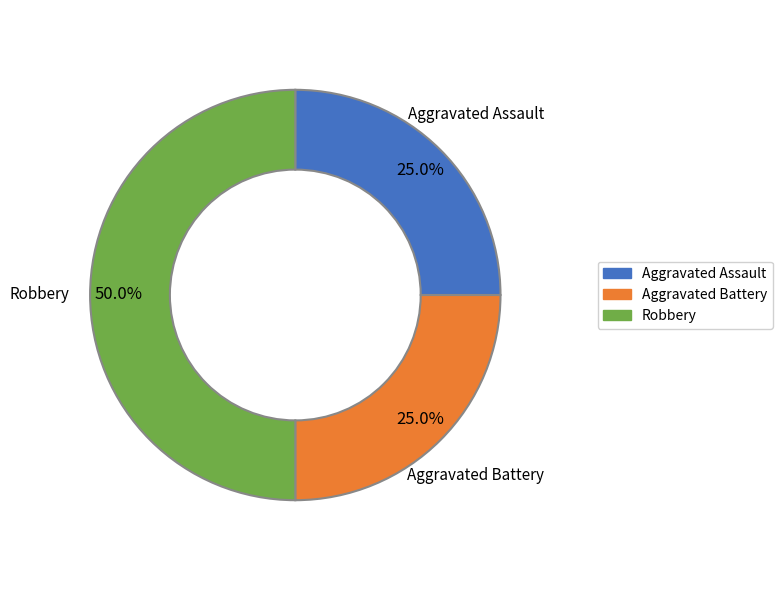

What is the largest slice in the pie chart?

Robbery